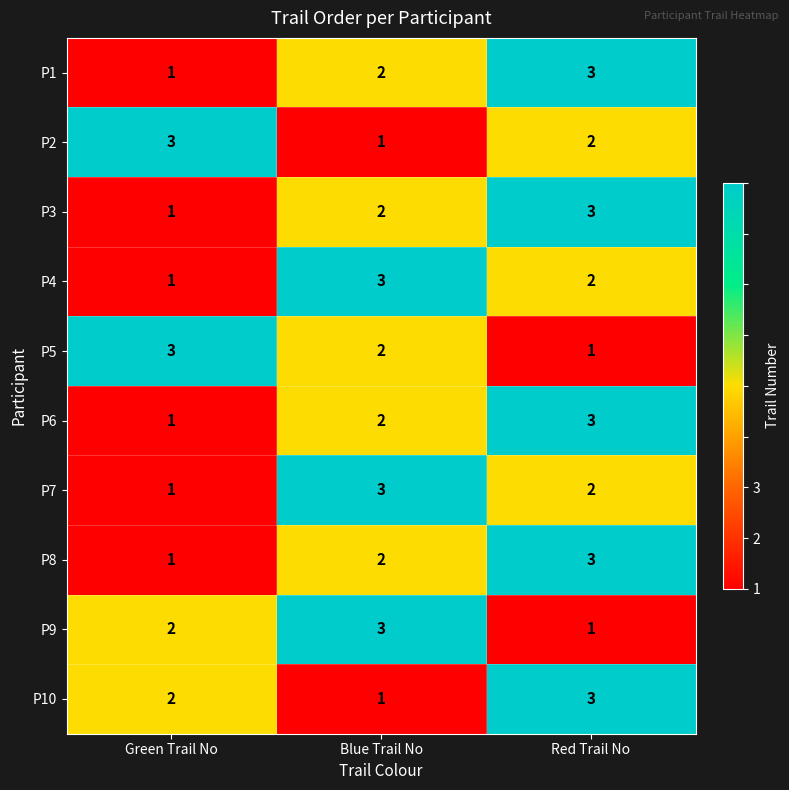

Reading right to left, transcribe all the data shown in this chart.

P1: Red Trail No=3	Blue Trail No=2	Green Trail No=1
P2: Red Trail No=2	Blue Trail No=1	Green Trail No=3
P3: Red Trail No=3	Blue Trail No=2	Green Trail No=1
P4: Red Trail No=2	Blue Trail No=3	Green Trail No=1
P5: Red Trail No=1	Blue Trail No=2	Green Trail No=3
P6: Red Trail No=3	Blue Trail No=2	Green Trail No=1
P7: Red Trail No=2	Blue Trail No=3	Green Trail No=1
P8: Red Trail No=3	Blue Trail No=2	Green Trail No=1
P9: Red Trail No=1	Blue Trail No=3	Green Trail No=2
P10: Red Trail No=3	Blue Trail No=1	Green Trail No=2